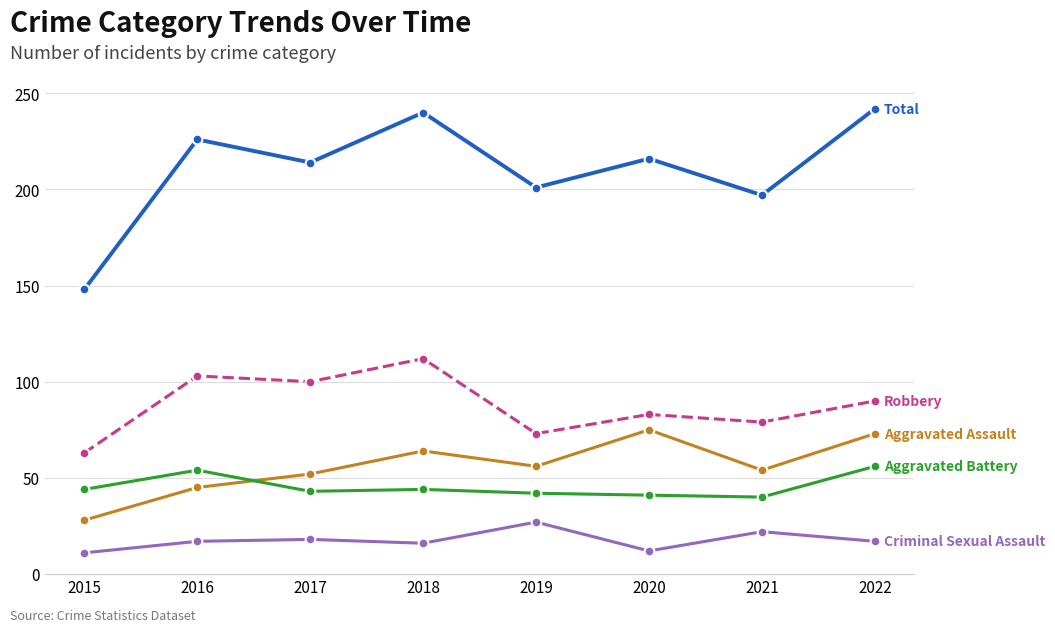

What is the maximum value shown in the chart?

242